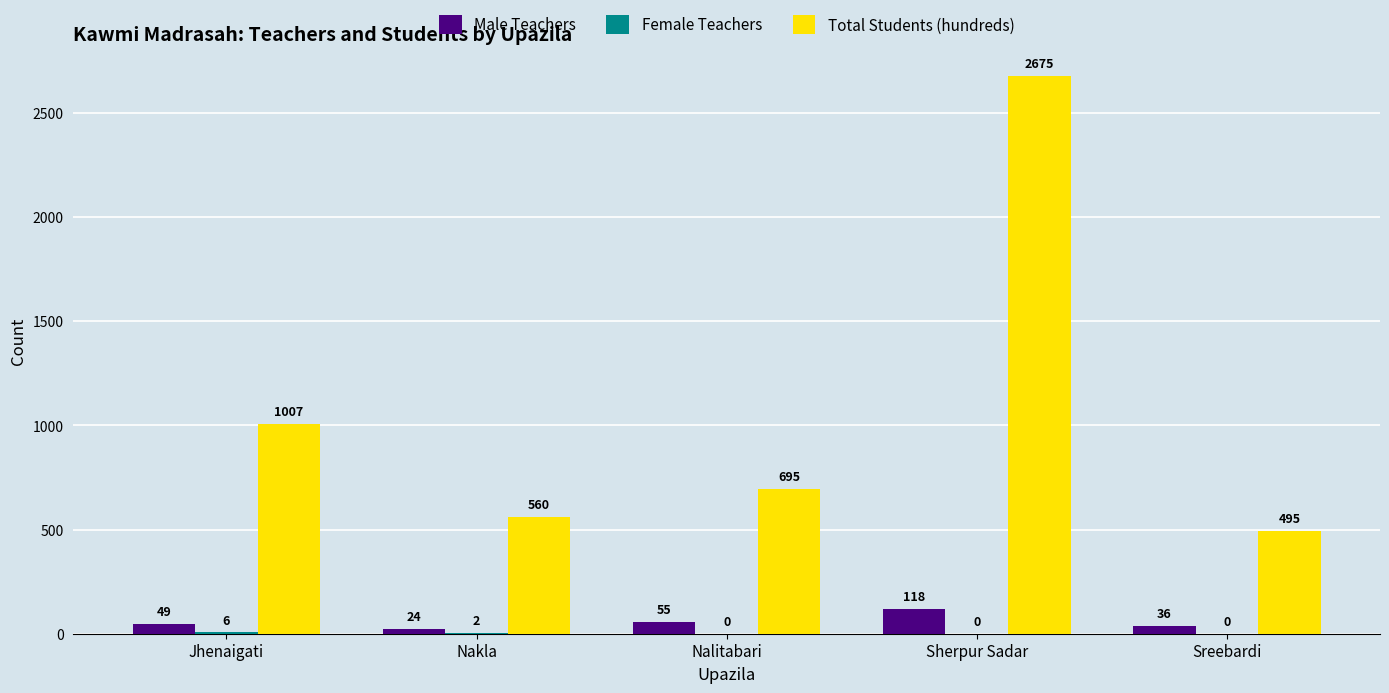

At which category does the chart reach its peak across all series?

Sherpur Sadar